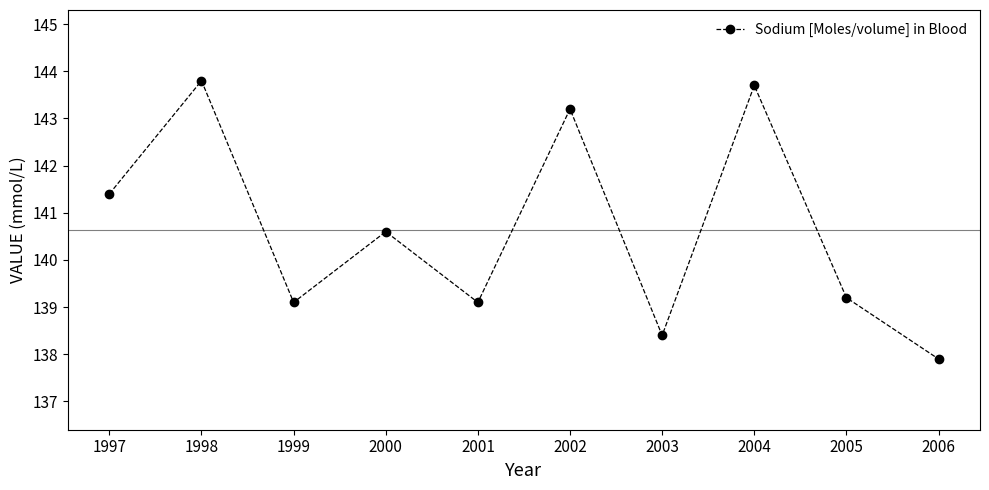

At which label is the value closest to 140?

2000